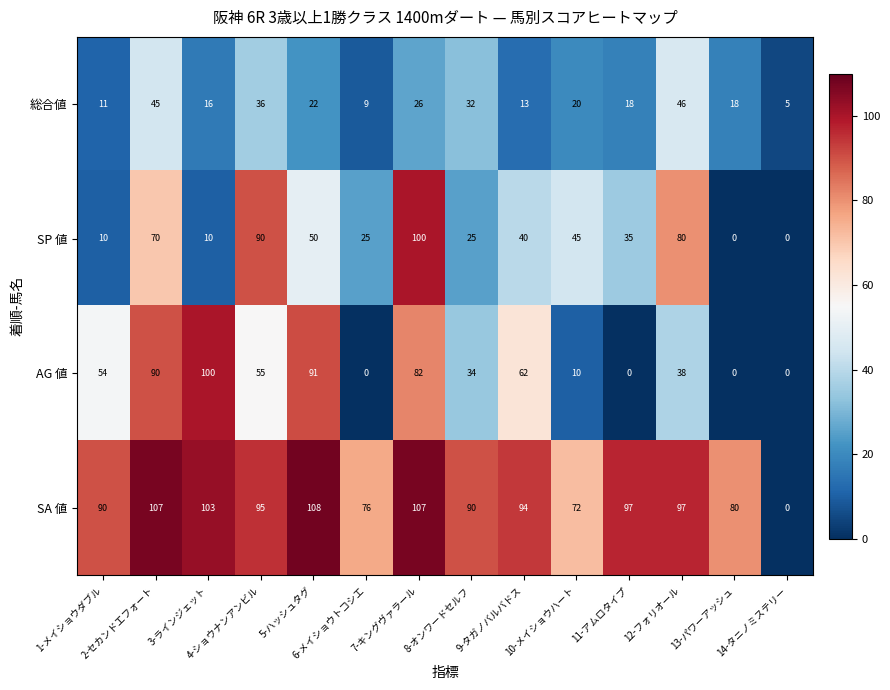

What is the difference between the maximum and minimum values in the SP 値 series?

100